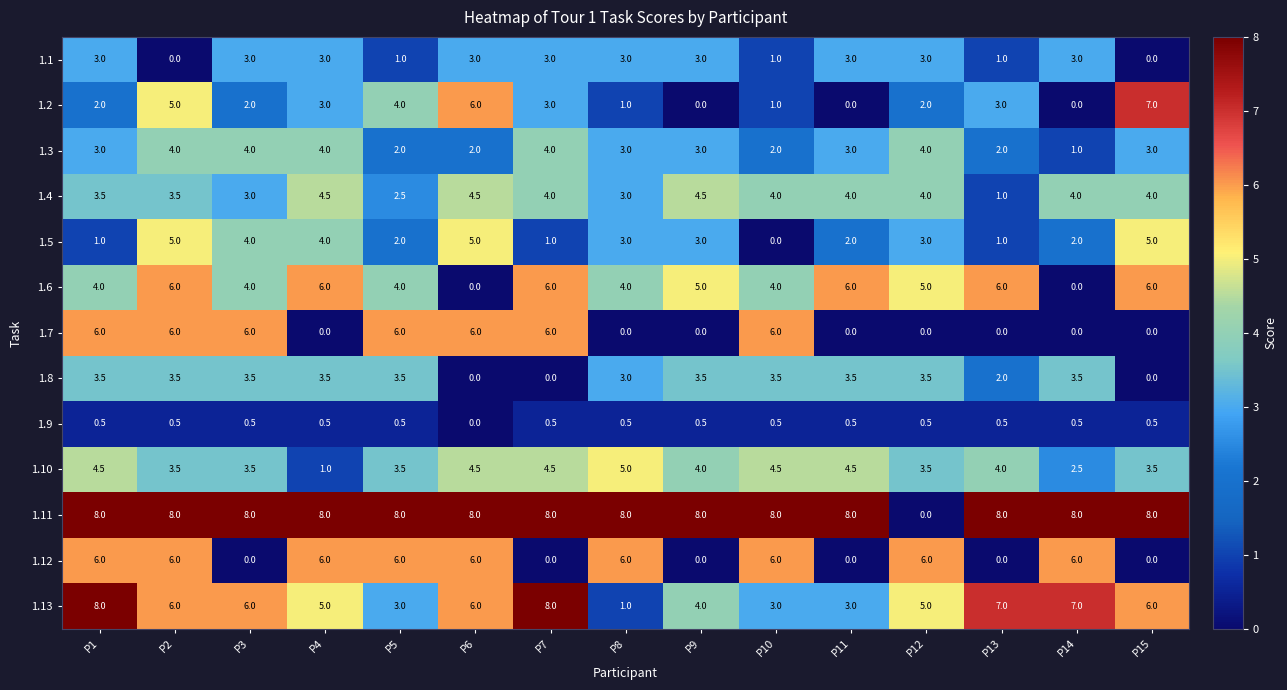

The value of 1.3 at P14 is 1.0. True or false?

True